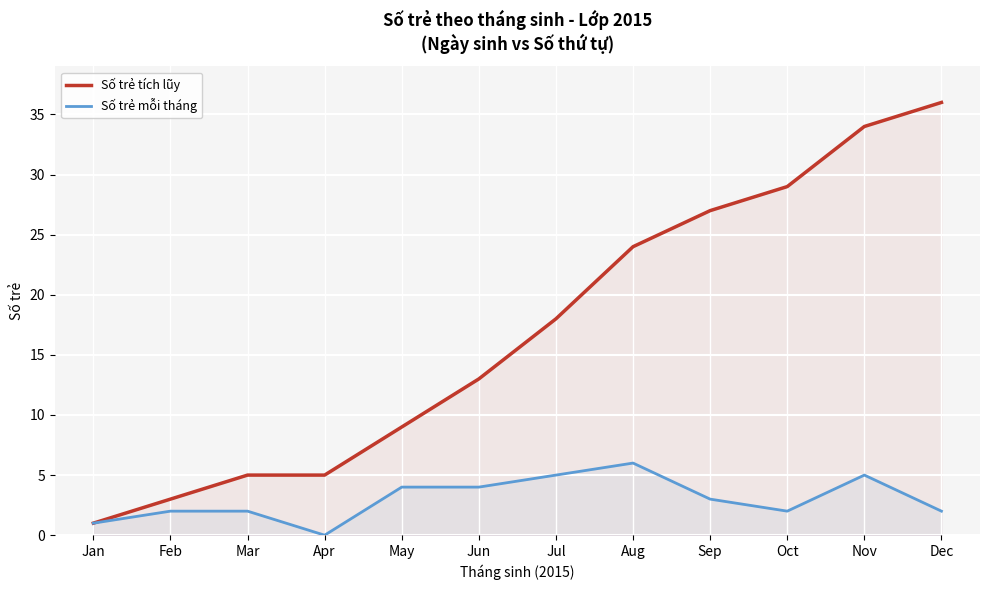

What is the sum of the Số trẻ tích lũy values at Sep and Jun?

40